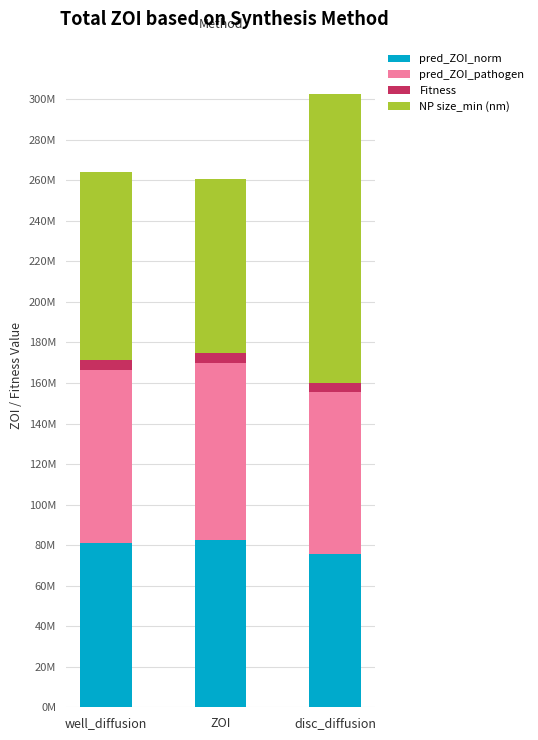

Where is pred_ZOI_norm nearest to the value 79?

well_diffusion